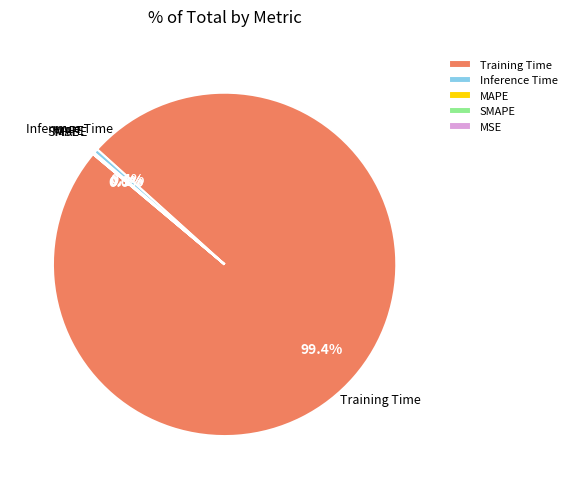

What is the change in value from Training Time to MAPE?

-3.3